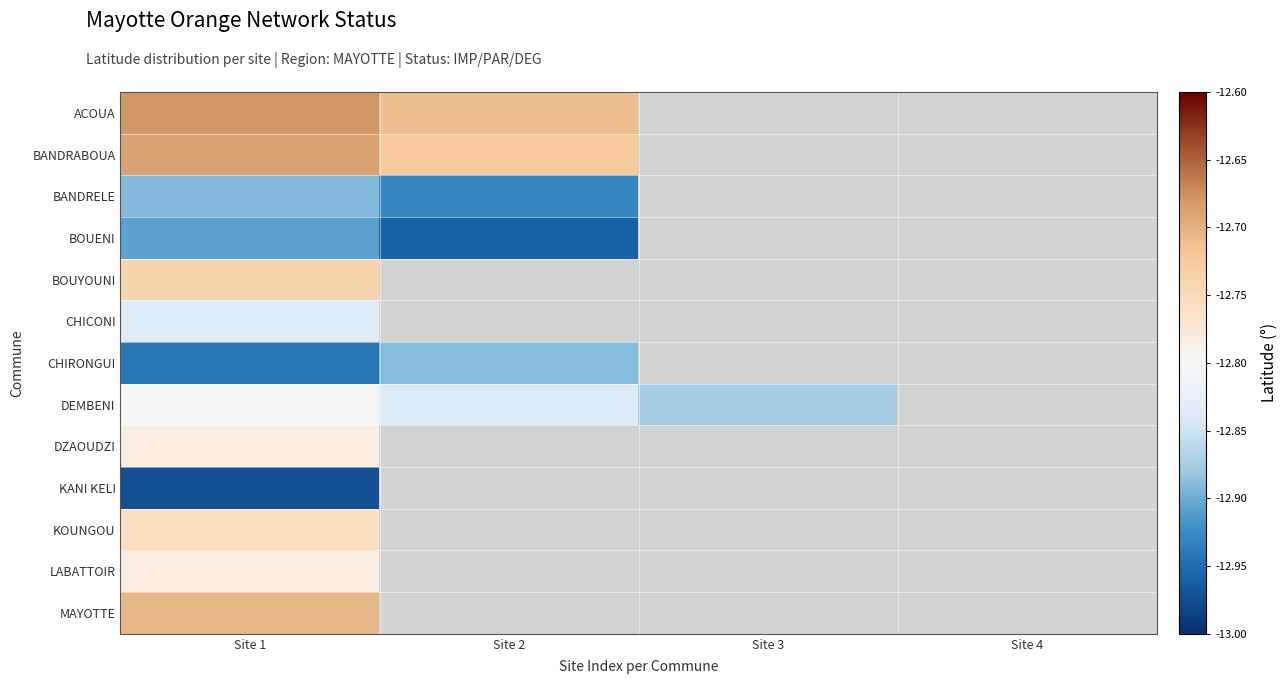

Rank the series at Site 1 from highest to lowest value.

ACOUA, BANDRABOUA, MAYOTTE, BOUYOUNI, KOUNGOU, DZAOUDZI, LABATTOIR, DEMBENI, CHICONI, BANDRELE, BOUENI, CHIRONGUI, KANI KELI